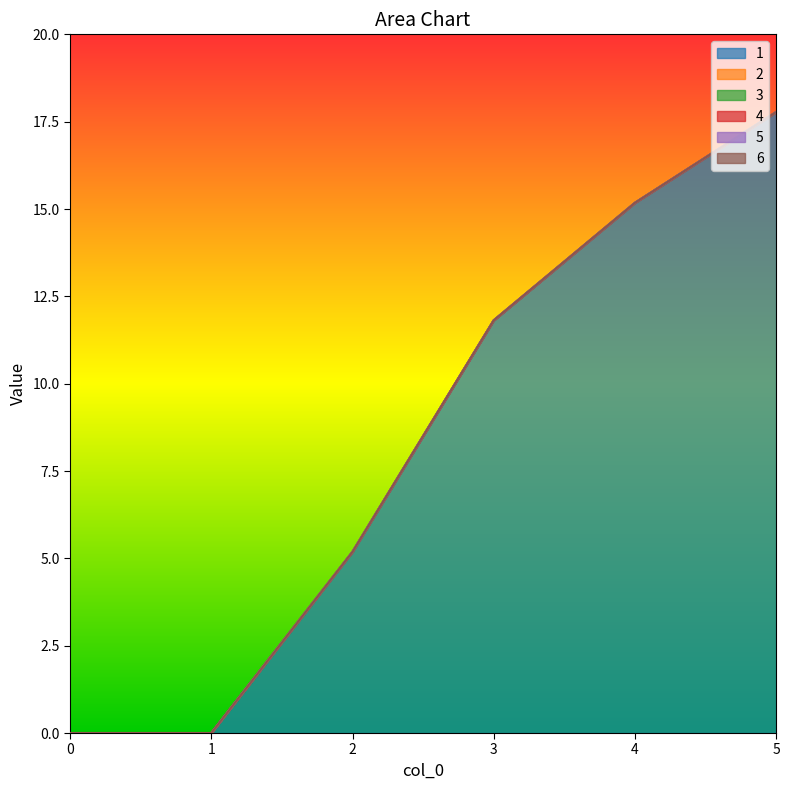

What is the maximum value shown in the chart?

17.8